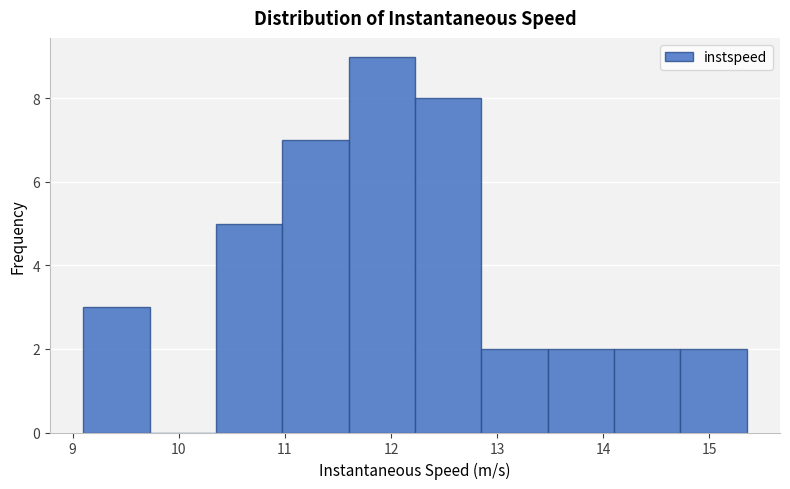

Reading left to right, list every bar in this chart as the range it spans on the x-axis followed by its height. Neither the bar edges nor the heights are printed on the chart, so give them approximately, as read against the axes.

9.1 to 9.7: 3
9.7 to 10.3: 0
10.3 to 11.0: 5
11.0 to 11.6: 7
11.6 to 12.2: 9
12.2 to 12.9: 8
12.9 to 13.5: 2
13.5 to 14.1: 2
14.1 to 14.7: 2
14.7 to 15.4: 2